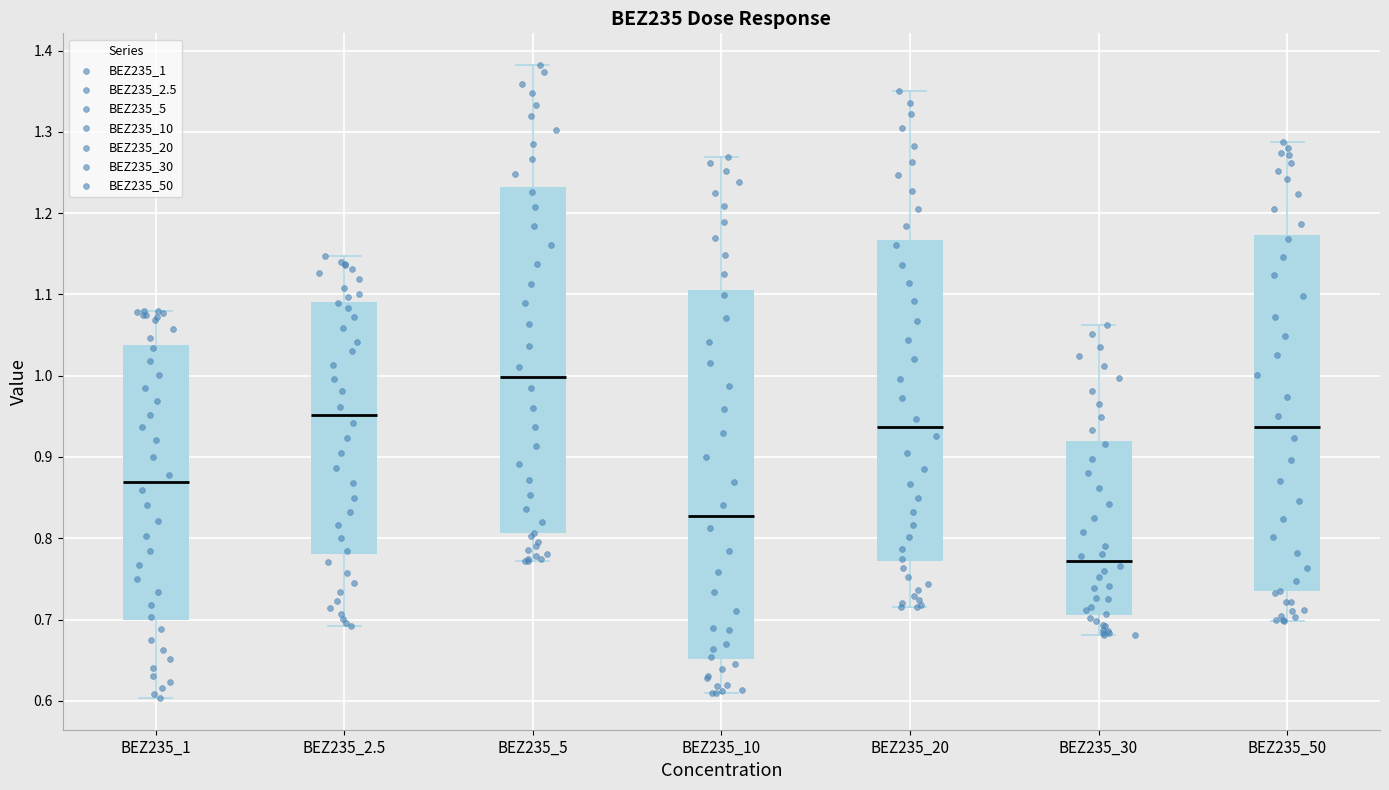

Reading left to right, read every box against the y-axis: the position of its median line, the range the box covers, and the ends of its whiskers. The values are not printed on the chart, so give them approximately, as read against the axis.

BEZ235_1: median 0.87, box 0.70 to 1.04, whiskers 0.60 to 1.08
BEZ235_2.5: median 0.95, box 0.78 to 1.09, whiskers 0.69 to 1.15
BEZ235_5: median 1.00, box 0.81 to 1.23, whiskers 0.77 to 1.38
BEZ235_10: median 0.83, box 0.65 to 1.11, whiskers 0.61 to 1.27
BEZ235_20: median 0.94, box 0.77 to 1.17, whiskers 0.72 to 1.35
BEZ235_30: median 0.77, box 0.71 to 0.92, whiskers 0.68 to 1.06
BEZ235_50: median 0.94, box 0.73 to 1.17, whiskers 0.70 to 1.29